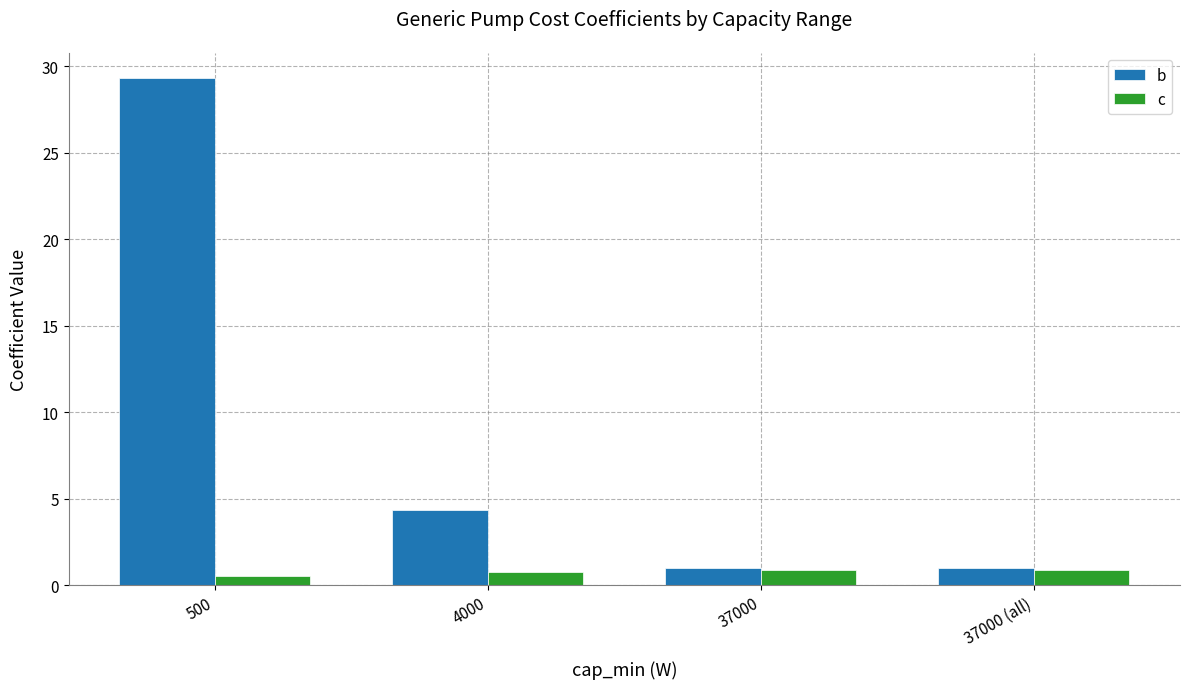

Count the number of data series in this chart.

2